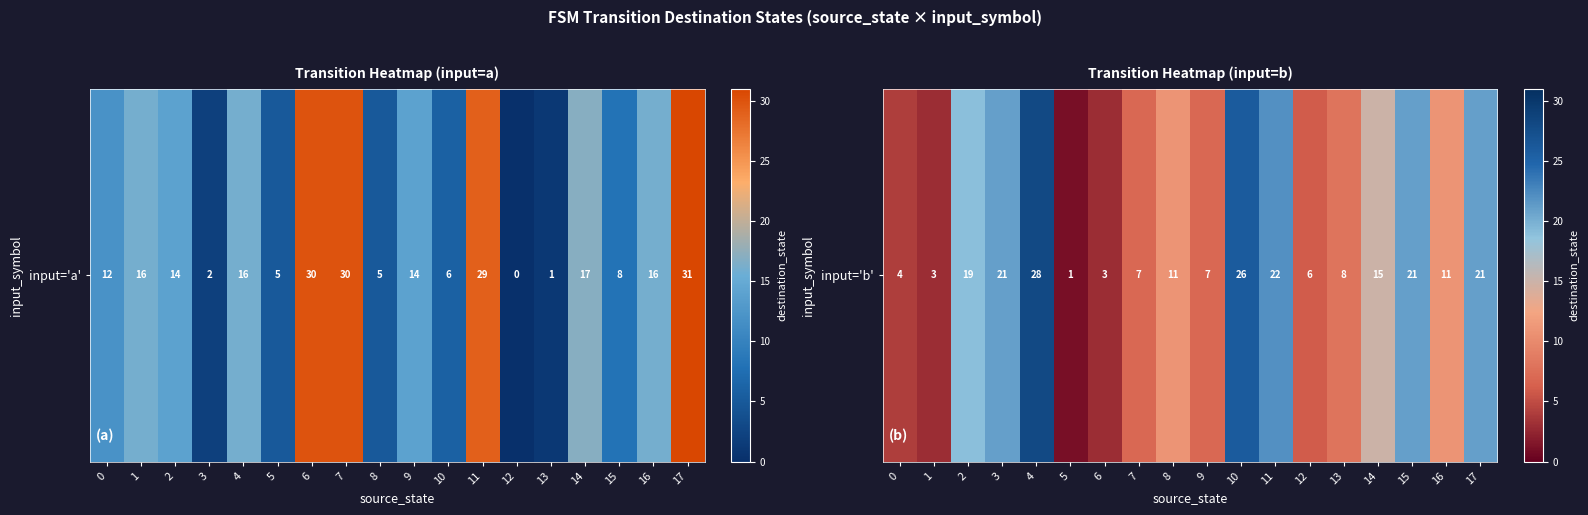

True or false: the data shows 11 at 16.

True